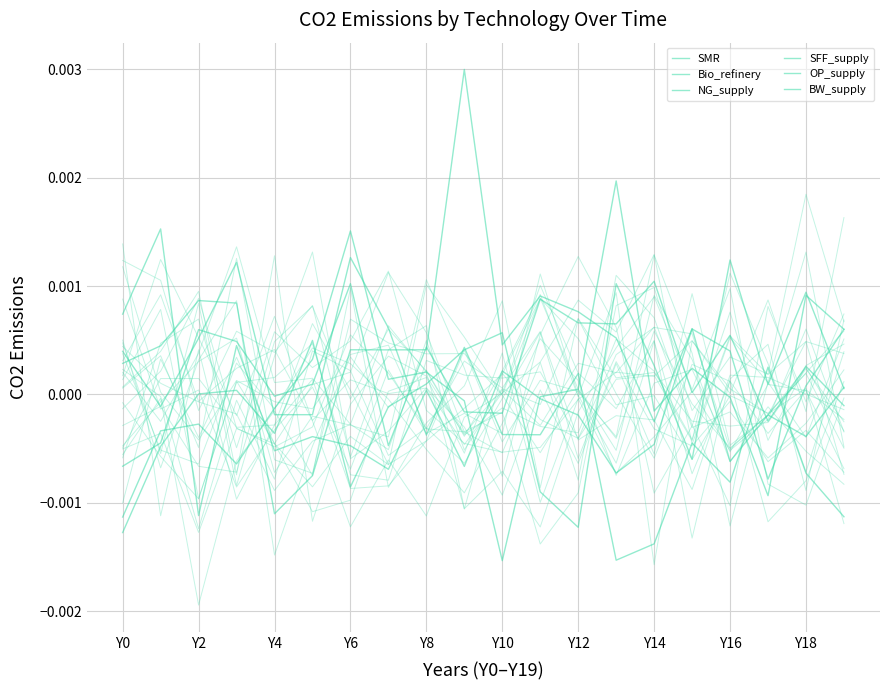

Which series ends up on top after the final intersection of NG_supply and SFF_supply?

NG_supply